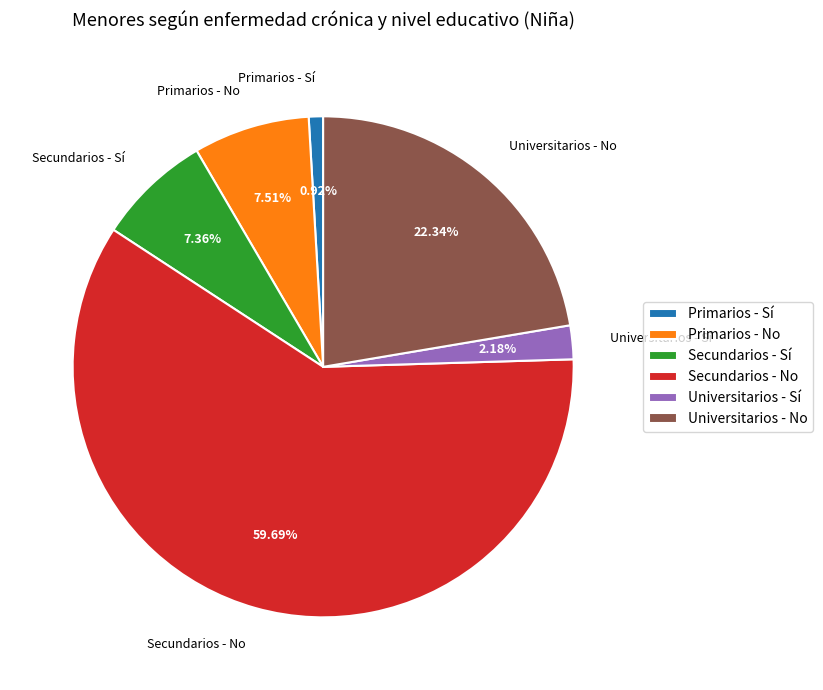

Approximately how many times larger is the value at Primarios - Sí compared to Primarios - No?

0.1